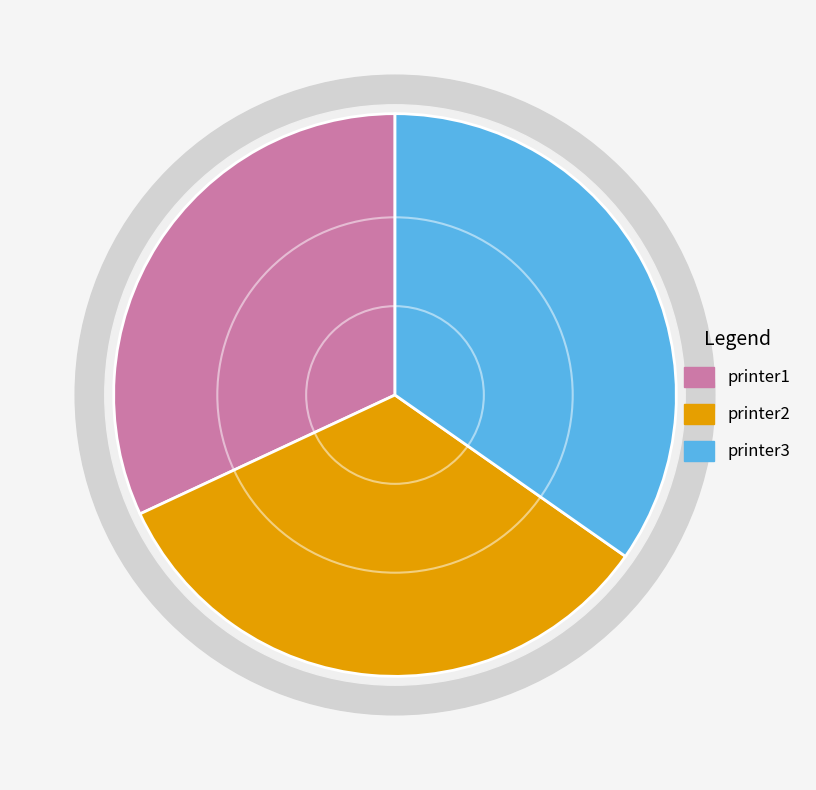

Does any single category account for the majority?

No